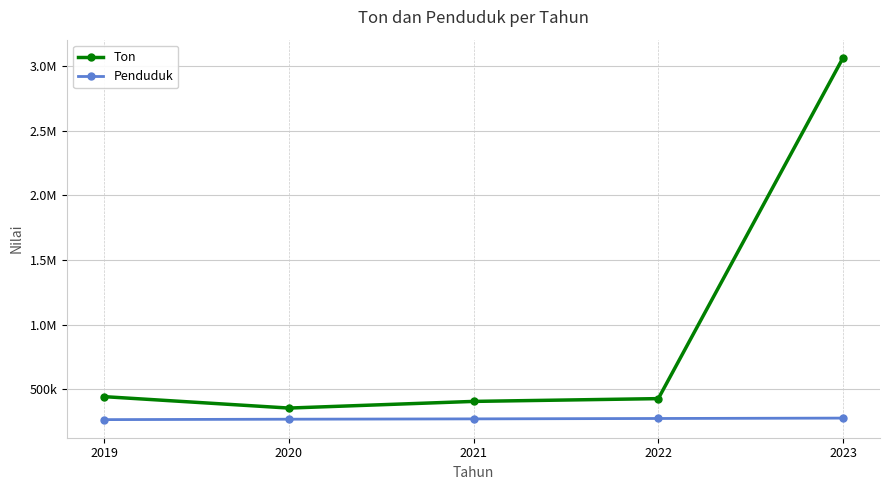

What are all the series names shown in the legend?

Ton, Penduduk